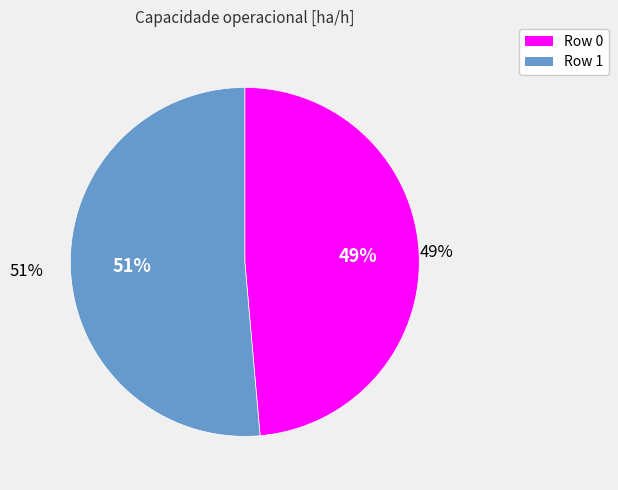

Which category has the smallest portion of the pie?

Row 0